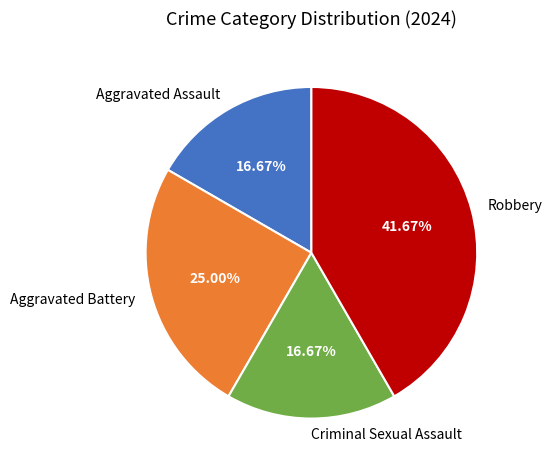

Does any single category account for the majority?

No